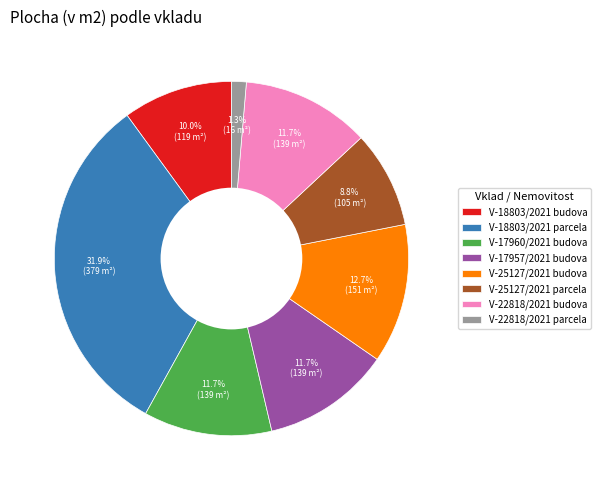

True or false: V-25127/2021 parcela accounts for 9% of the total.

True